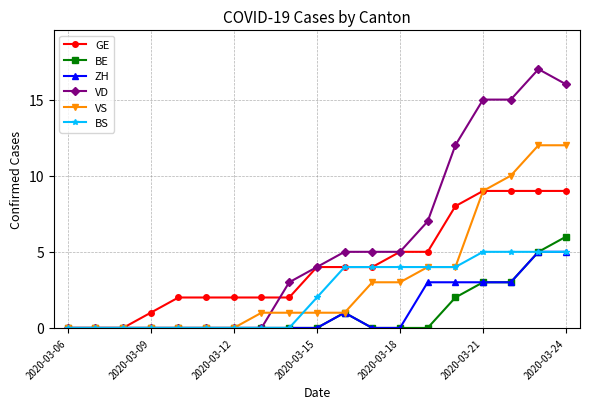

How many BE values are between 0 and 2?

15